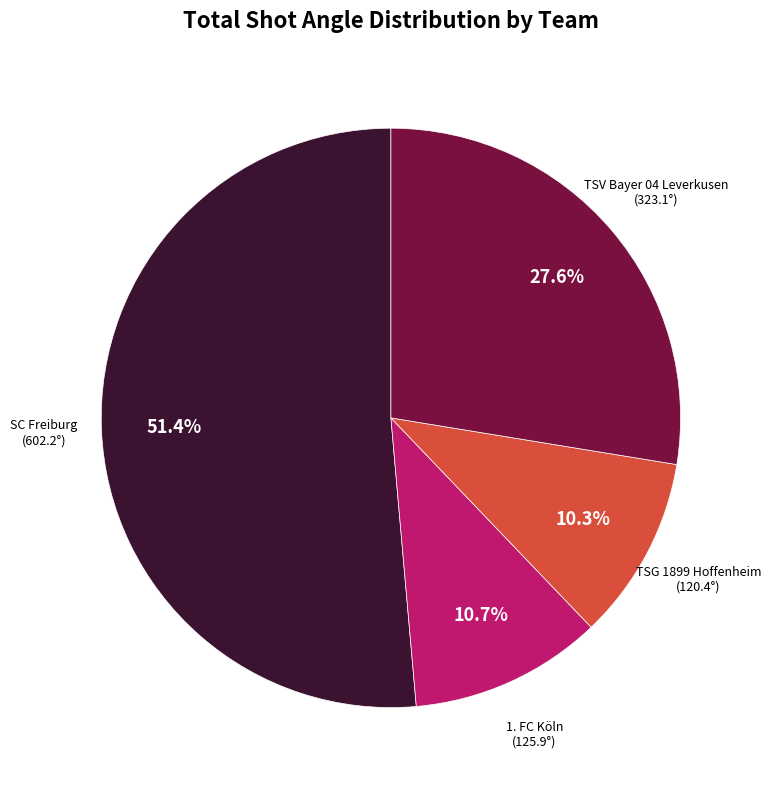

Count the number of slices in the pie.

4